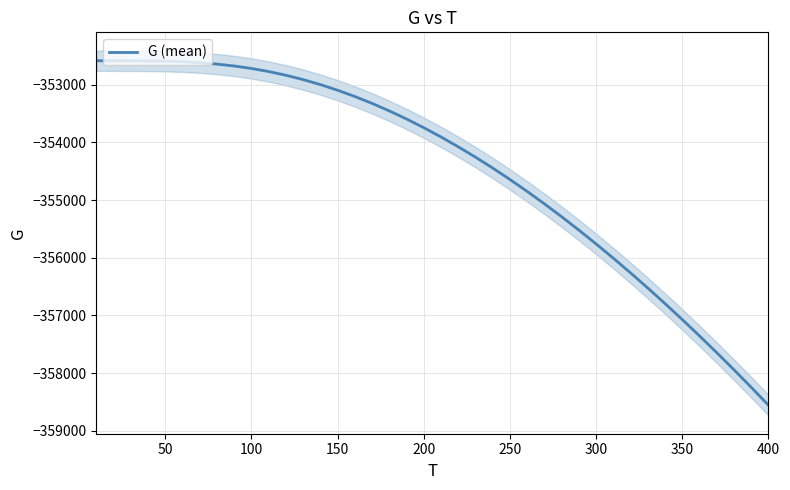

What is the value of the 23rd point from the left?

-354256.6